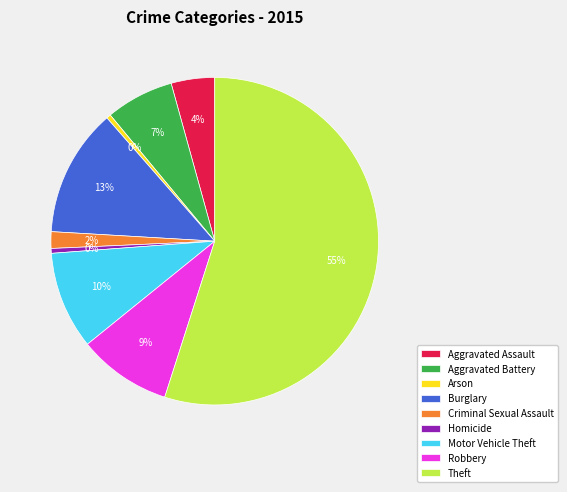

To the nearest percent, what is the combined percentage of Theft and Arson?

55%